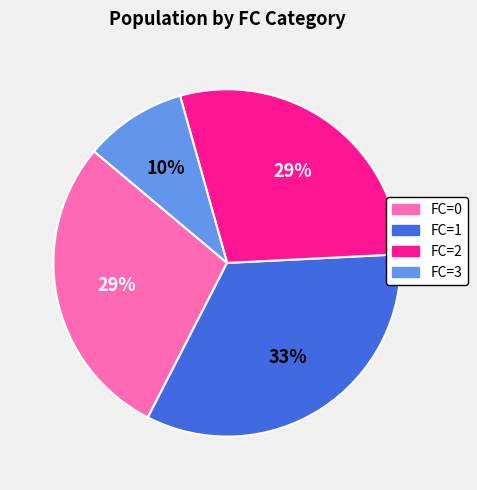

To the nearest percent, what is the average slice percentage?

25%